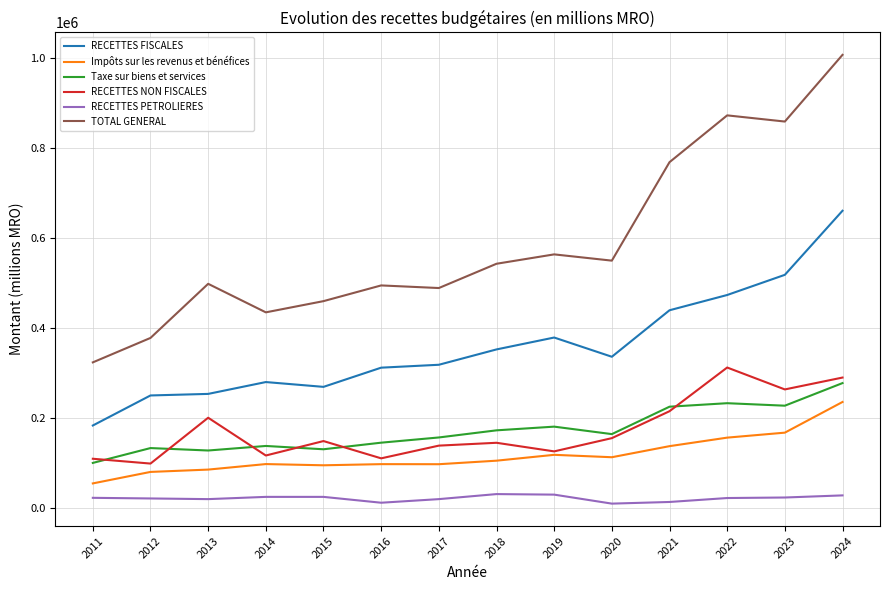

What is the greatest value displayed?

1007800